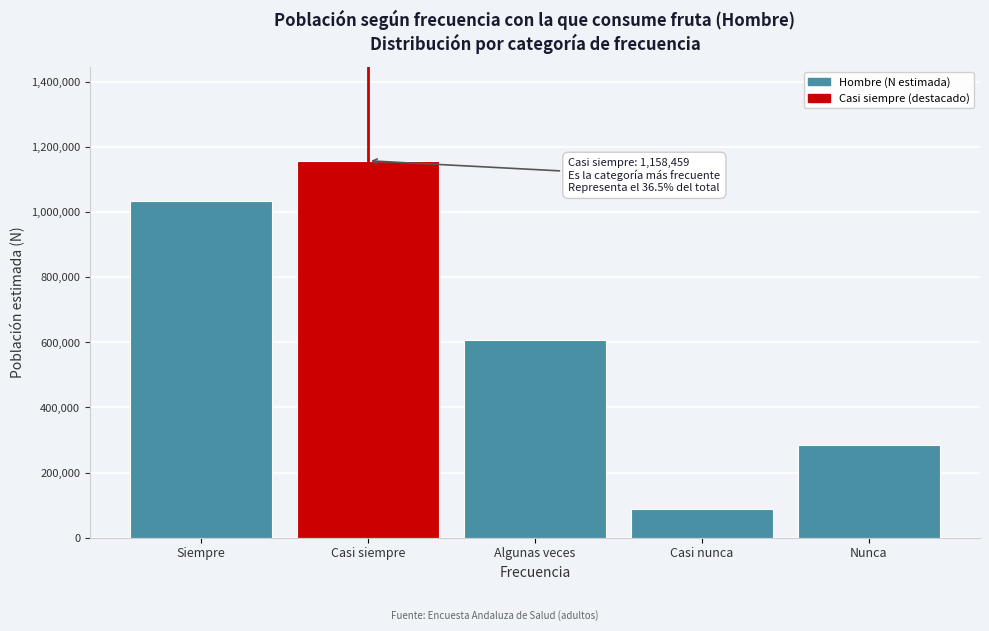

Reading left to right, transcribe all the data shown in this chart.

Siempre=1034200	Casi siempre=1158459	Algunas veces=606074	Casi nunca=87726	Nunca=285054